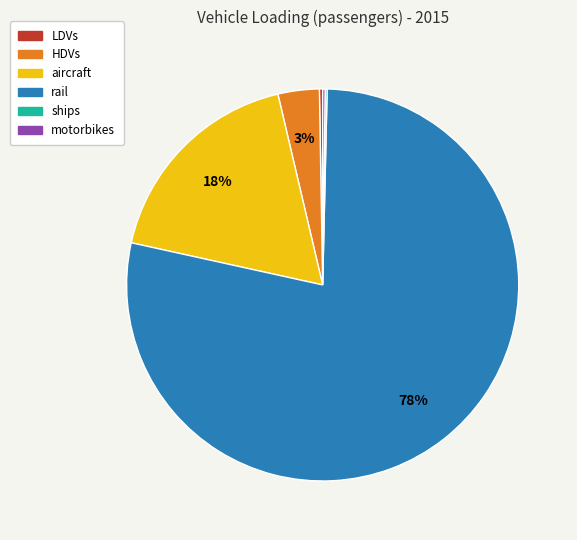

To the nearest percent, what is the average slice percentage?

17%